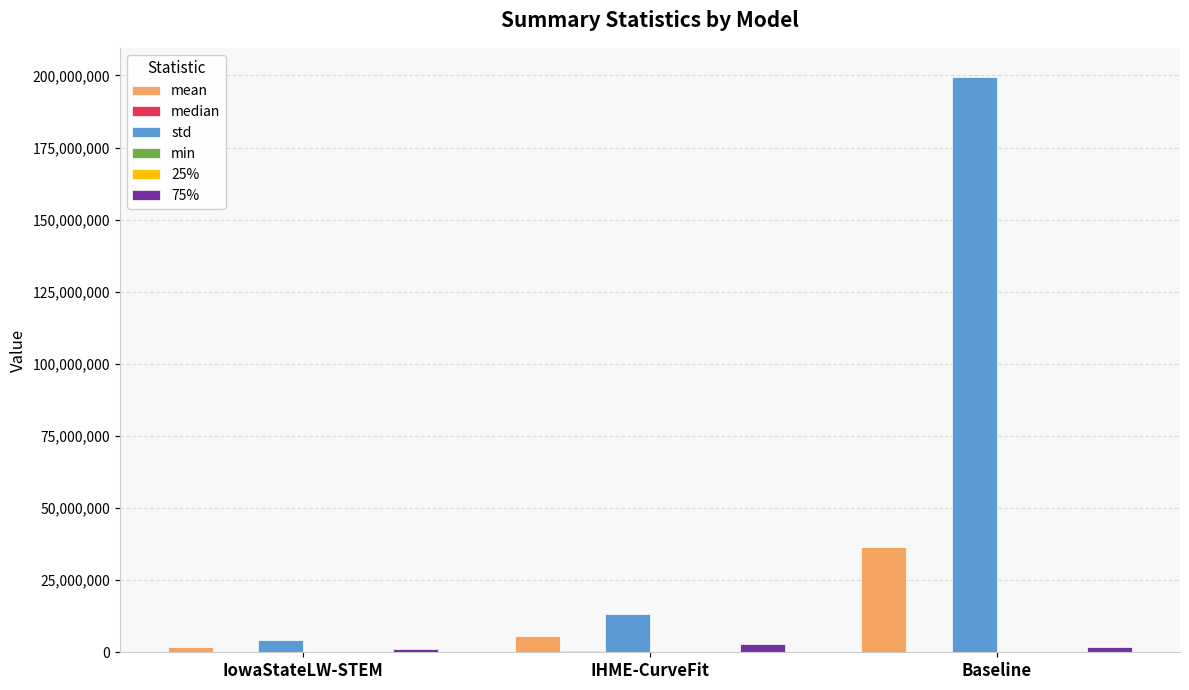

At which label is std closest to 101930132?

IHME-CurveFit